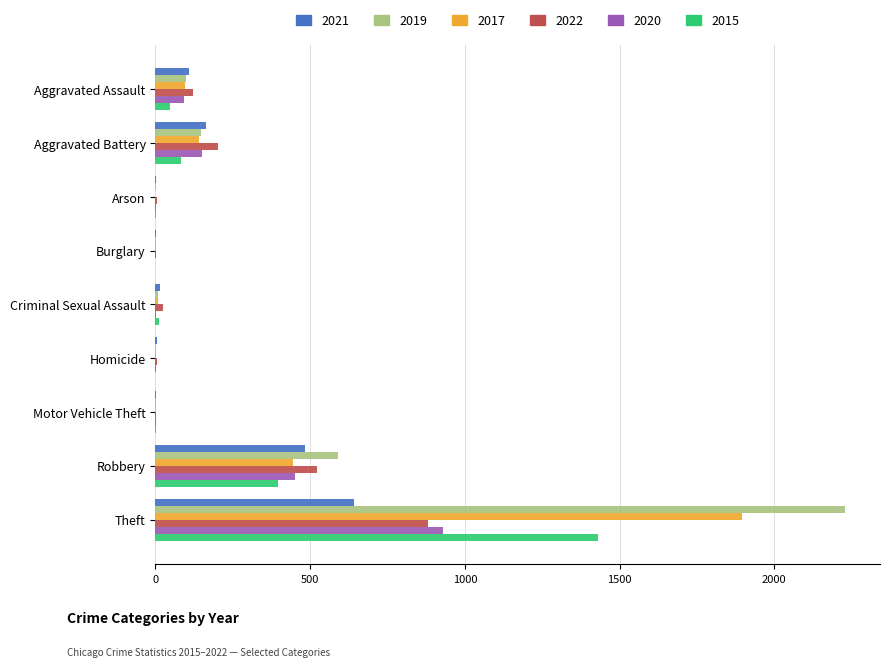

At which category is the sum across all series the highest?

Theft